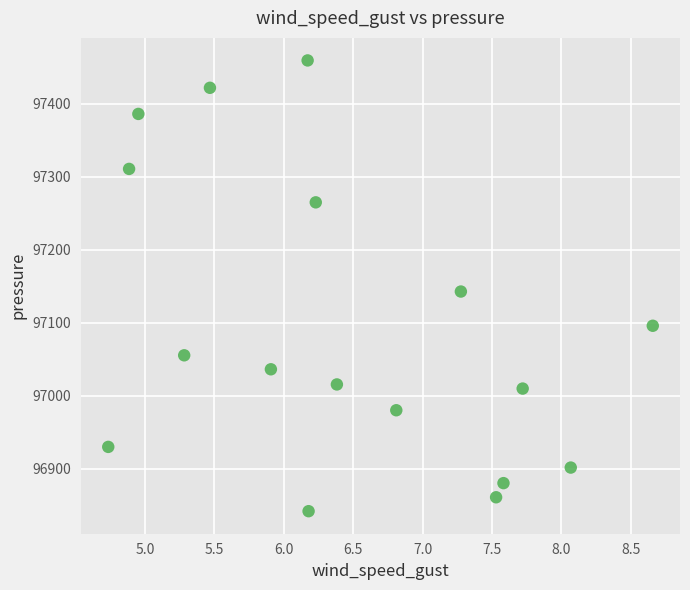

What is the range of Y values (max minus min)?

617.8